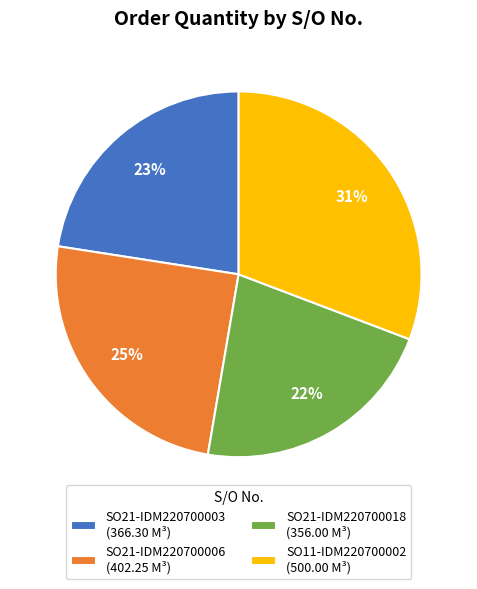

Between SO21-IDM220700003 and SO21-IDM220700018, which is larger?

SO21-IDM220700003